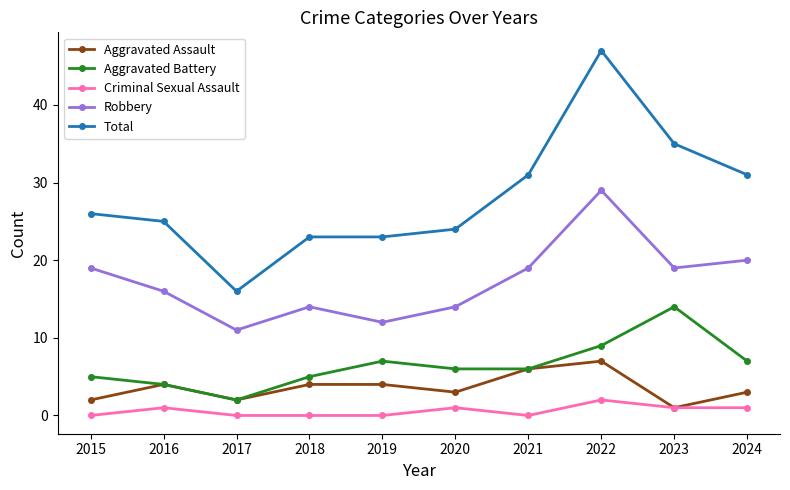

How many series are shown in this chart?

5